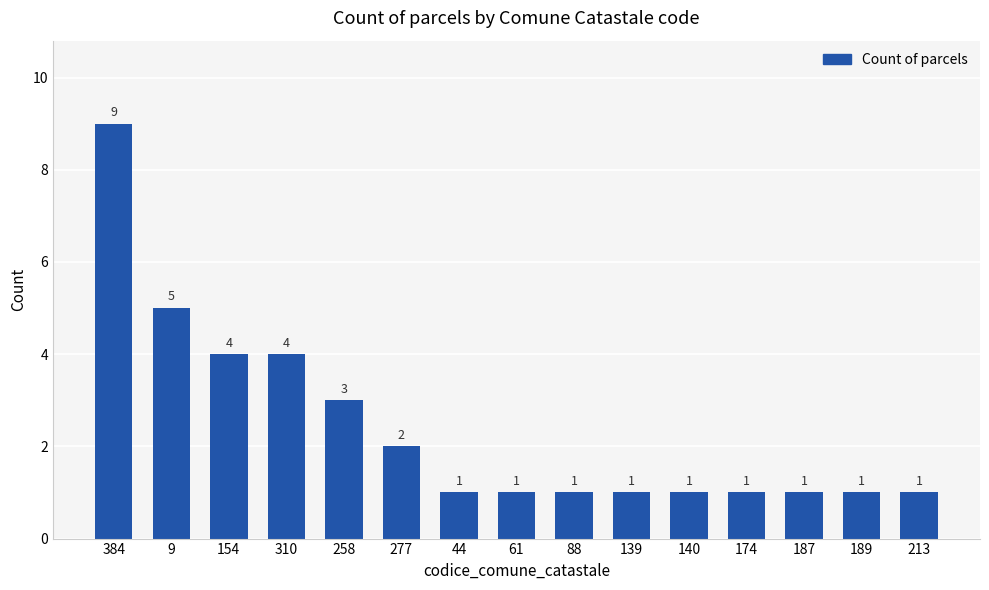

The chart shows a value of 2 at 154. True or false?

False